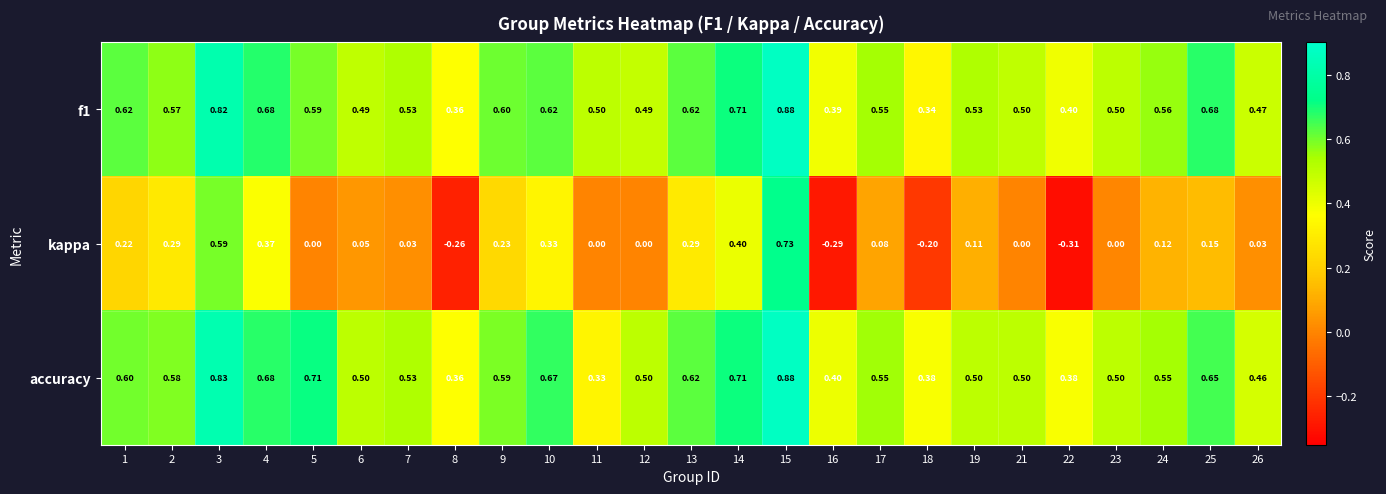

Which series has the largest range (max minus min)?

kappa